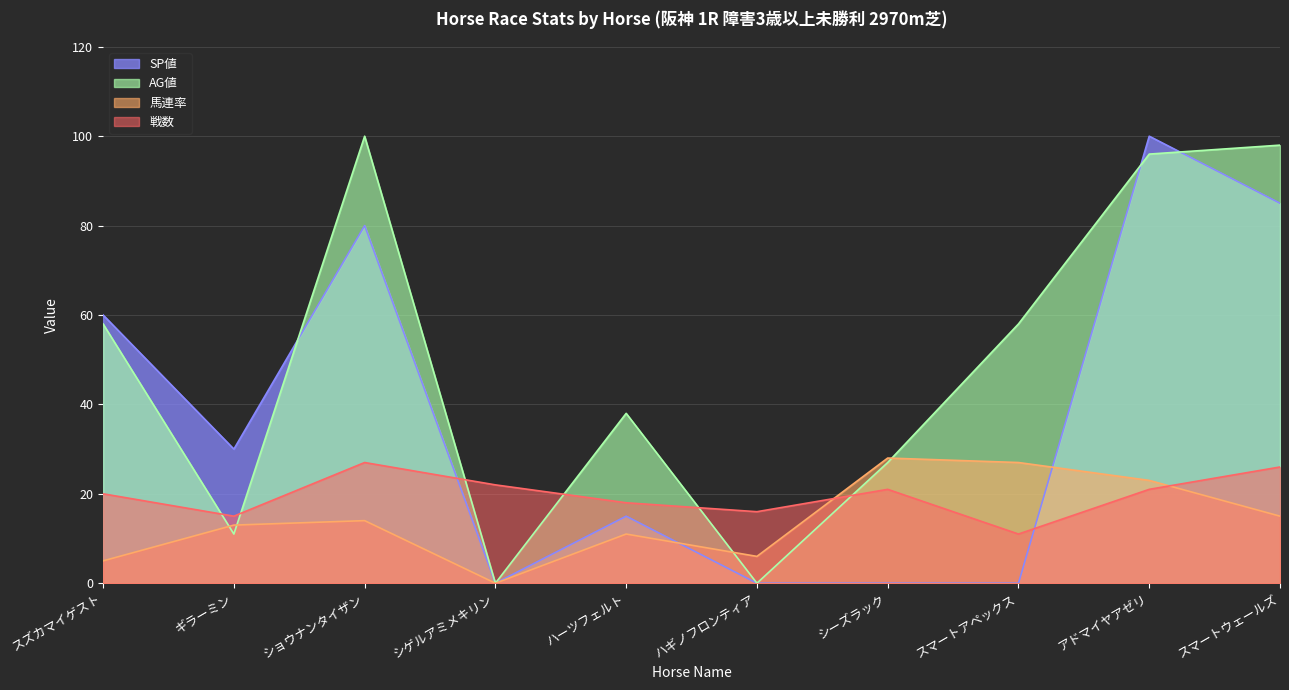

Reading right to left, extract all data points from this chart.

SP値: 85	100	0	0	0	15	0	80	30	60
AG値: 98	96	58	27	0	38	0	100	11	58
馬連率: 15	23	27	28	6	11	0	14	13	5
戦数: 26	21	11	21	16	18	22	27	15	20